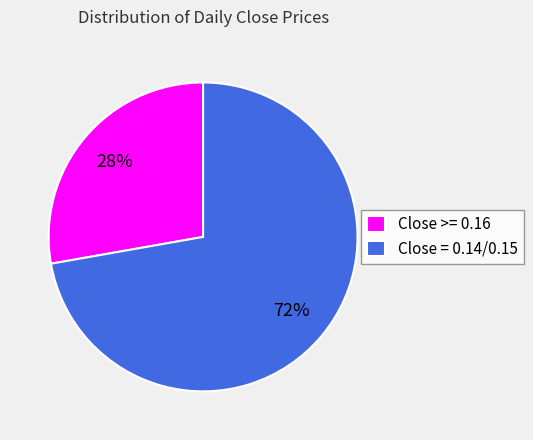

Which category accounts for the majority?

Close = 0.14/0.15